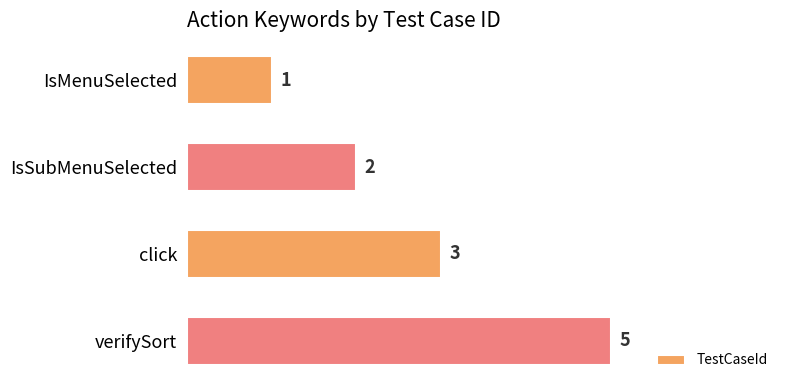

What is the difference between the second highest and second lowest values?

1